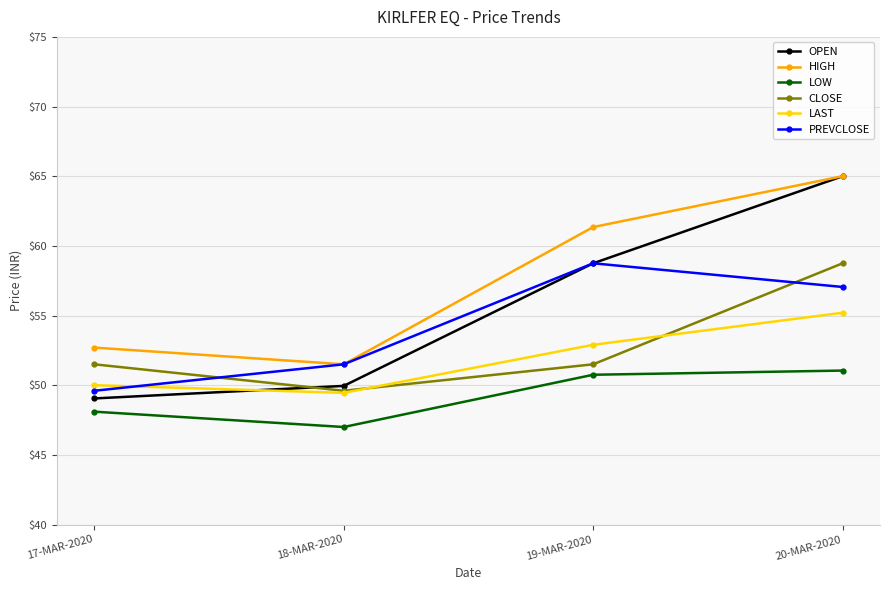

What is the highest value of the PREVCLOSE series?

58.8